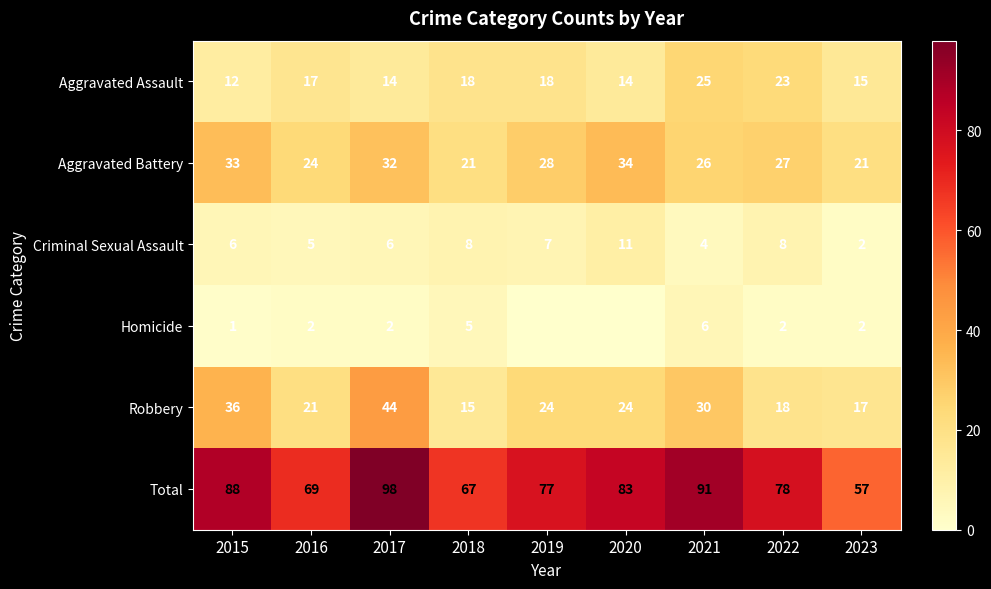

What is the difference between the maximum and second lowest values in the Robbery series?

27